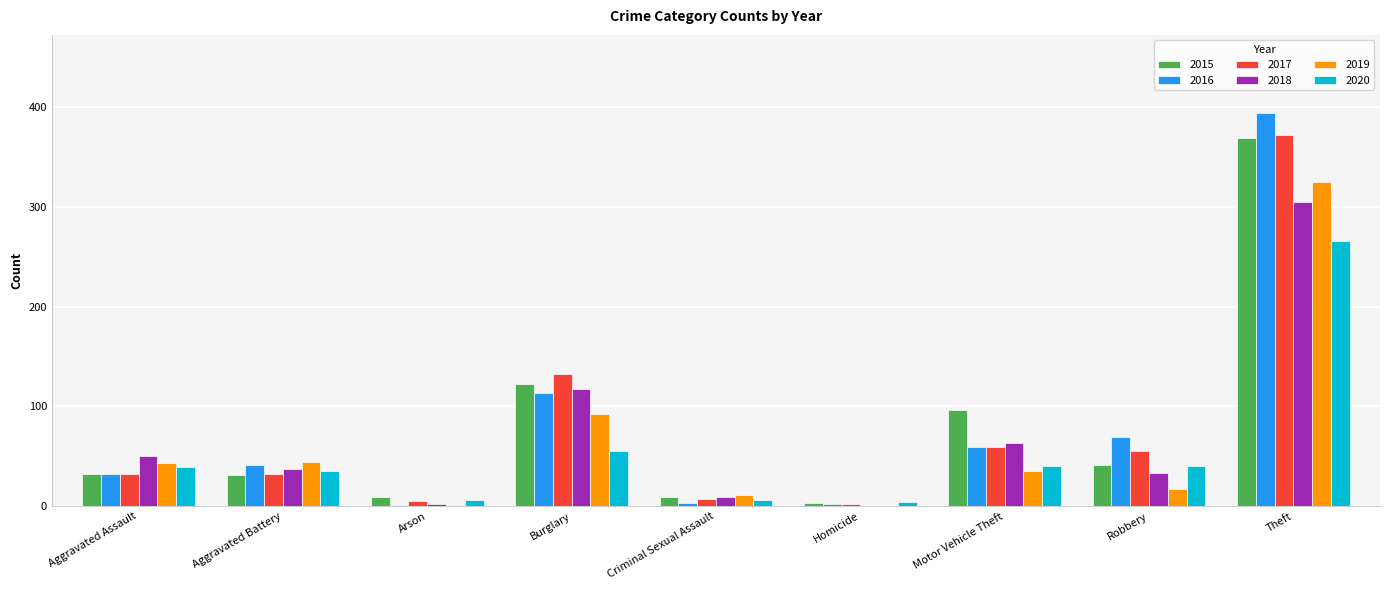

True or false: 2016 has a value of 158 at Burglary.

False